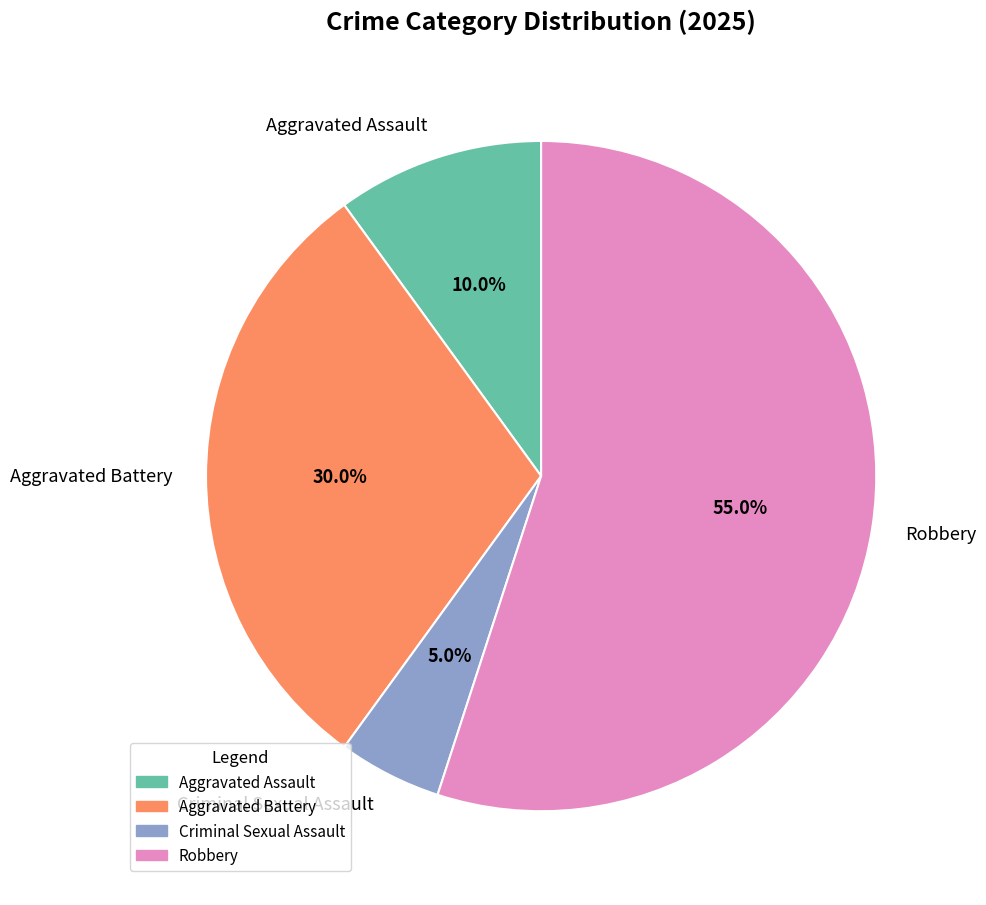

Approximately how many times larger is the value at Criminal Sexual Assault compared to Aggravated Assault?

0.5